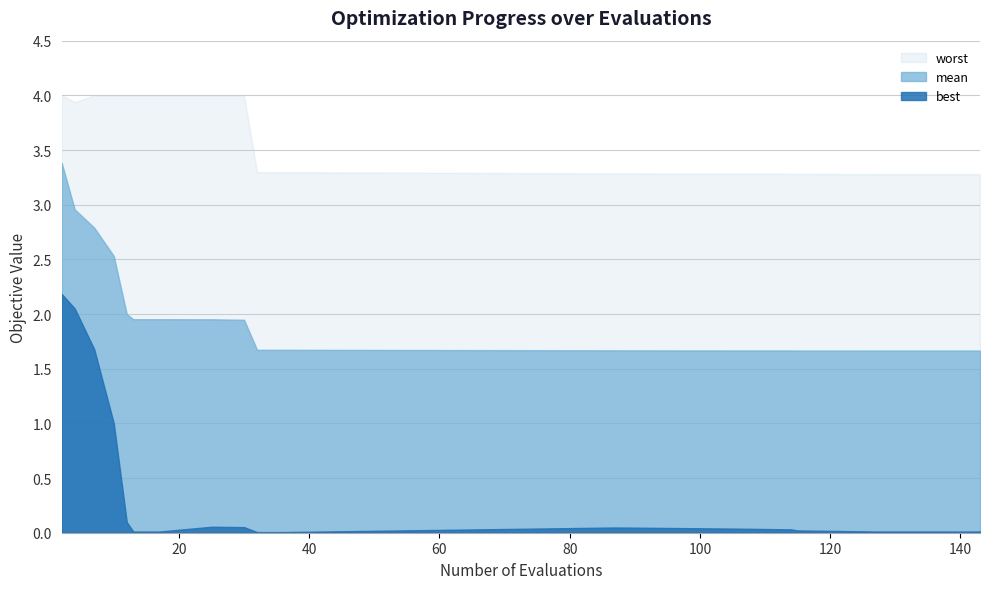

At which category is the sum across all series the highest?

2